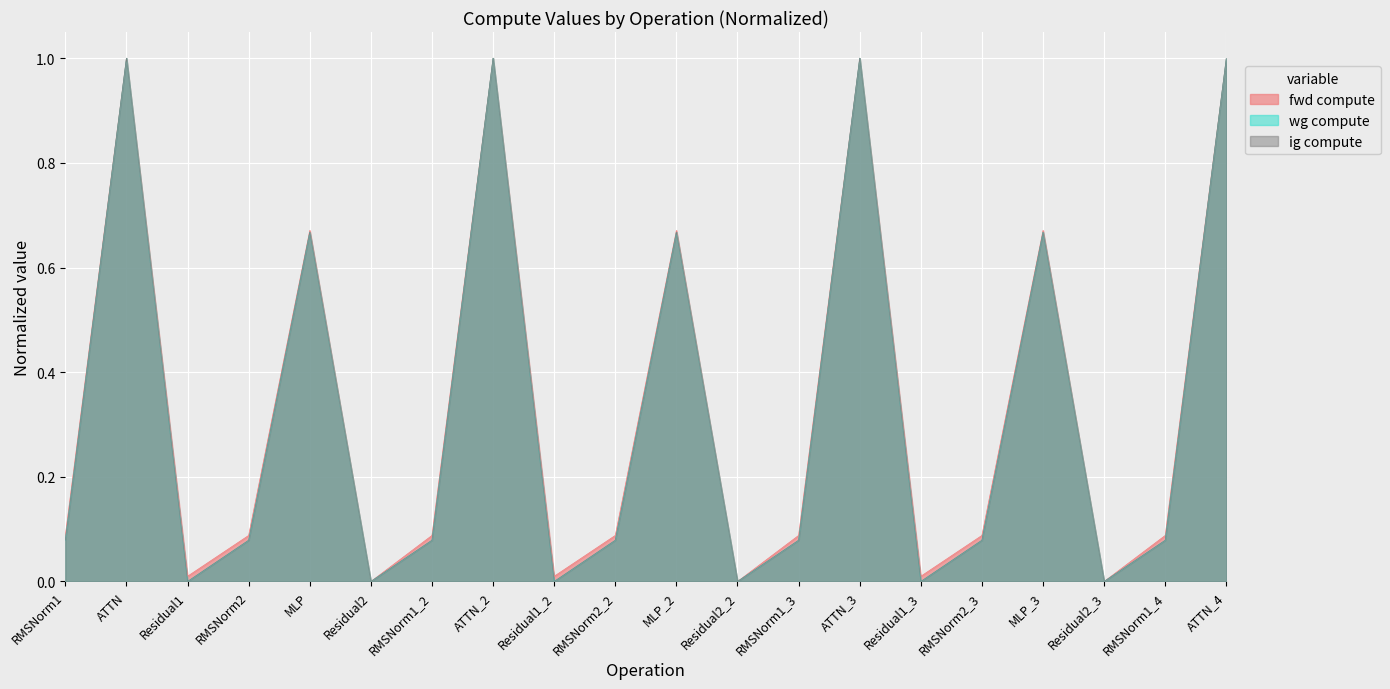

What is the greatest value displayed?

1.0